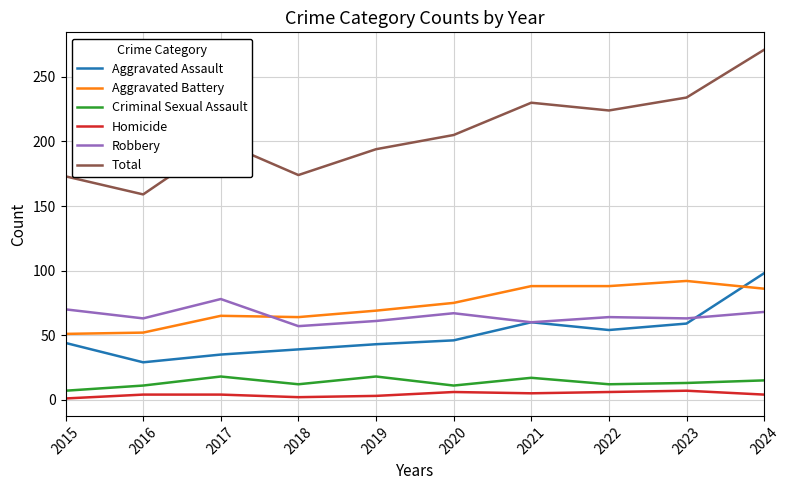

What is the highest value of the Criminal Sexual Assault series?

18